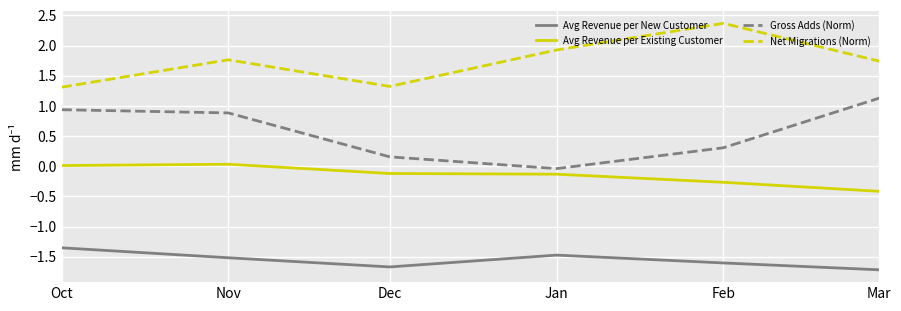

Is the value of Net Migrations (Norm) at Jan greater than the value of Avg Revenue per New Customer at Jan?

Yes